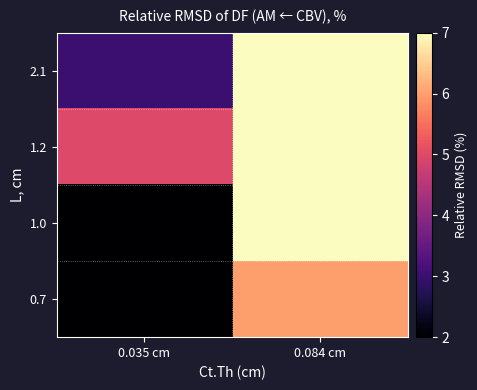

How many series are shown in this chart?

4